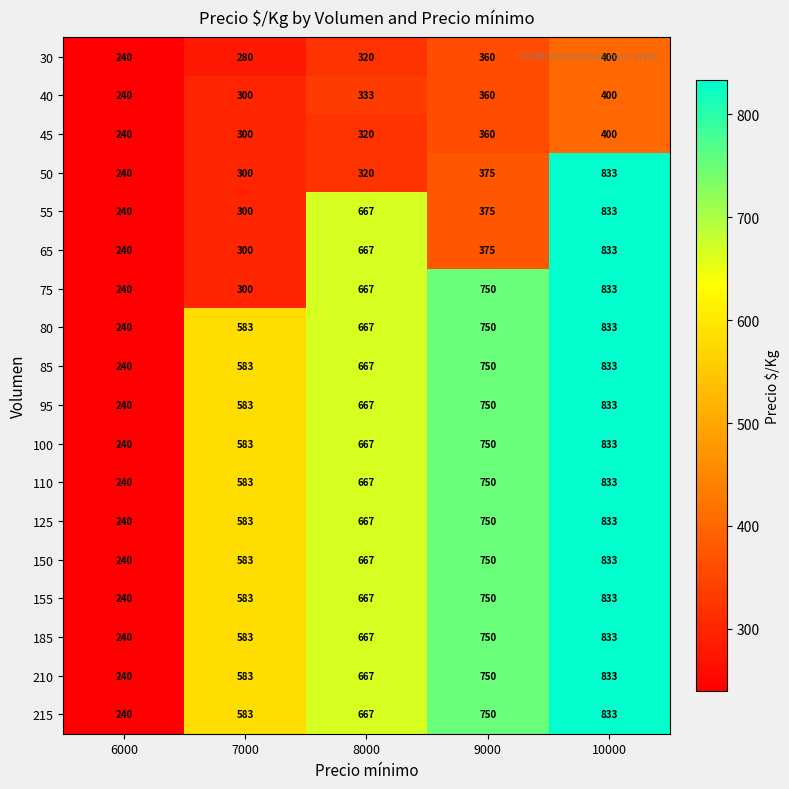

What is the difference between the highest and lowest values at 10000?

433